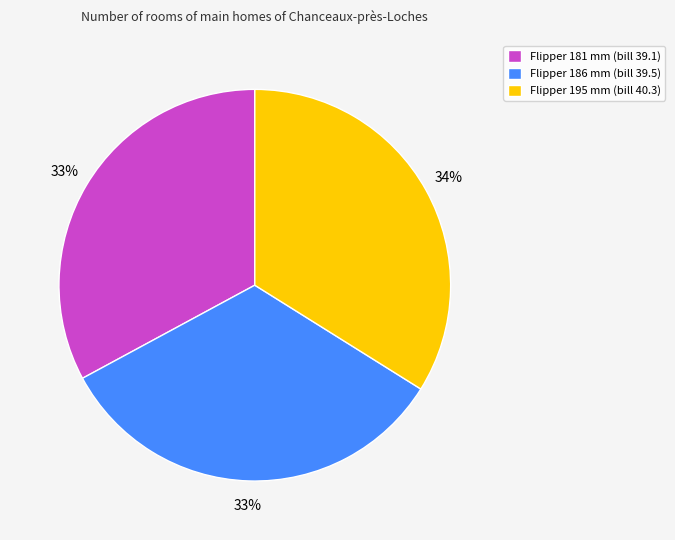

To the nearest percent, what is the combined percentage of Flipper 195 mm (bill 40.3) and Flipper 186 mm (bill 39.5)?

67%